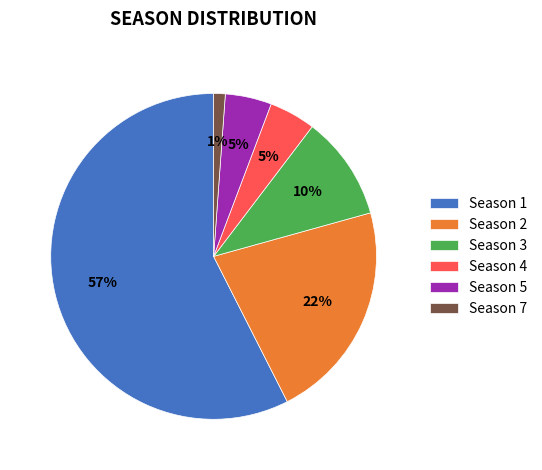

Do Season 7 and Season 1 together represent more than half of the pie?

Yes